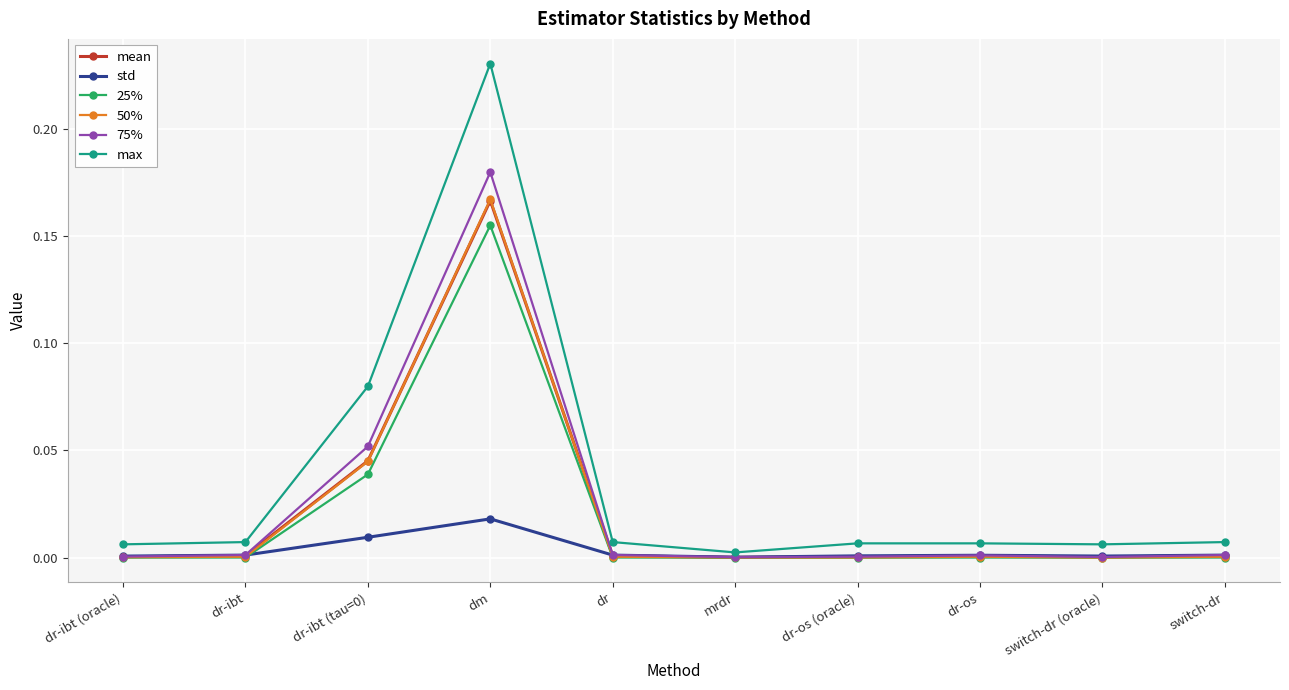

The 25% series shows 0.0 at dr. True or false?

True